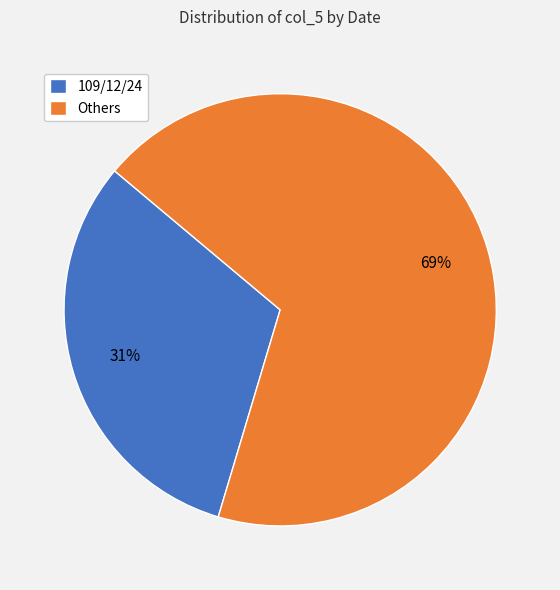

Does 109/12/24 account for over 50% of the chart?

No